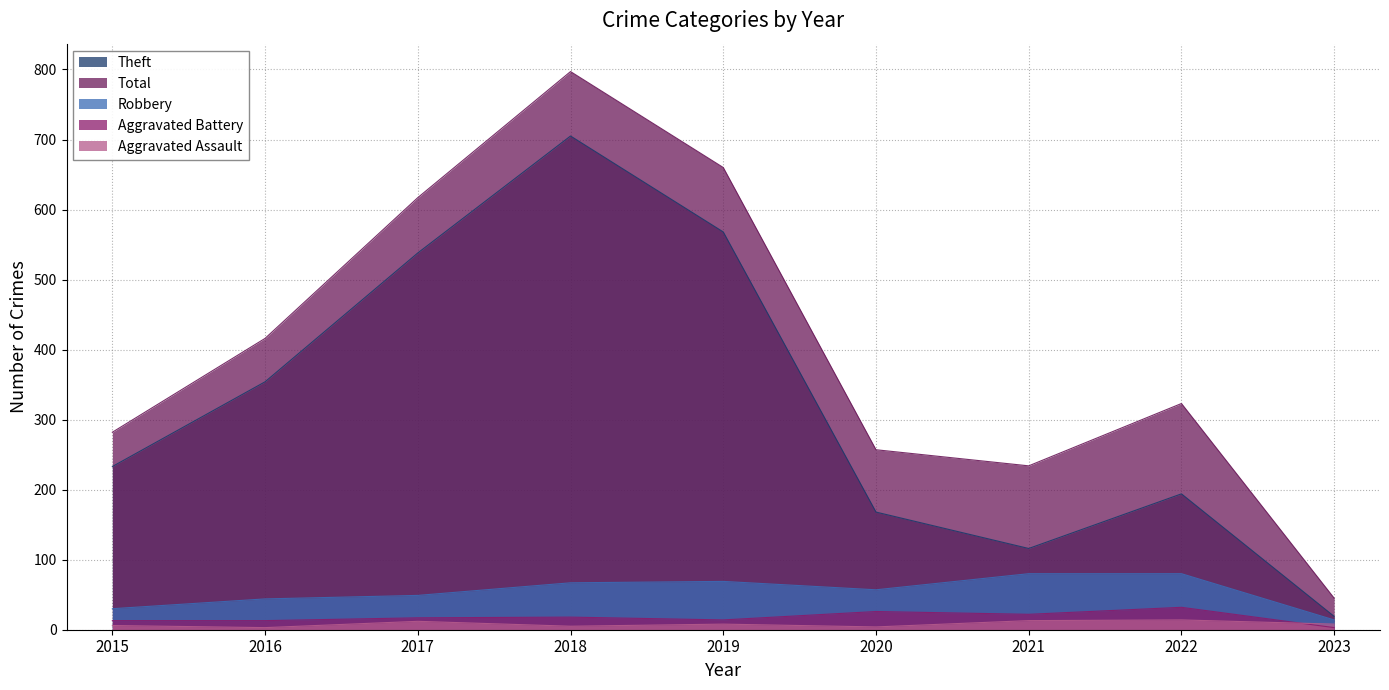

How many lines are shown in the chart?

5